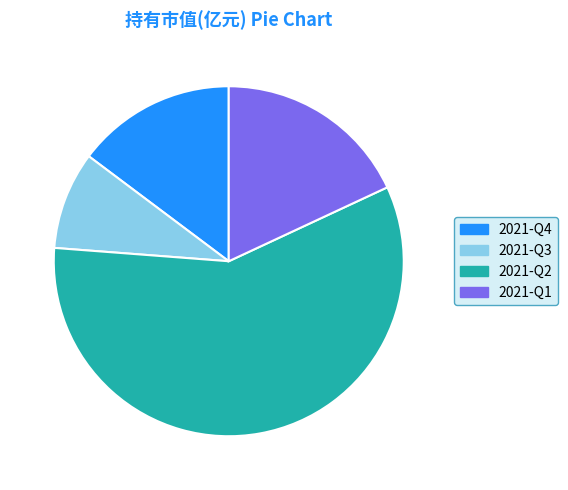

Rank the categories by value from highest to lowest.

2021-Q2, 2021-Q1, 2021-Q4, 2021-Q3